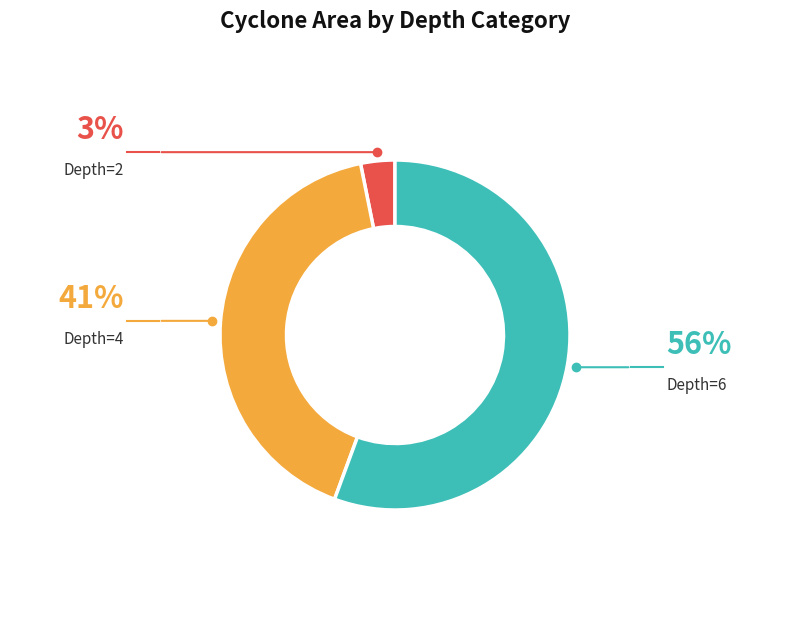

Is there a majority slice in this chart?

Yes